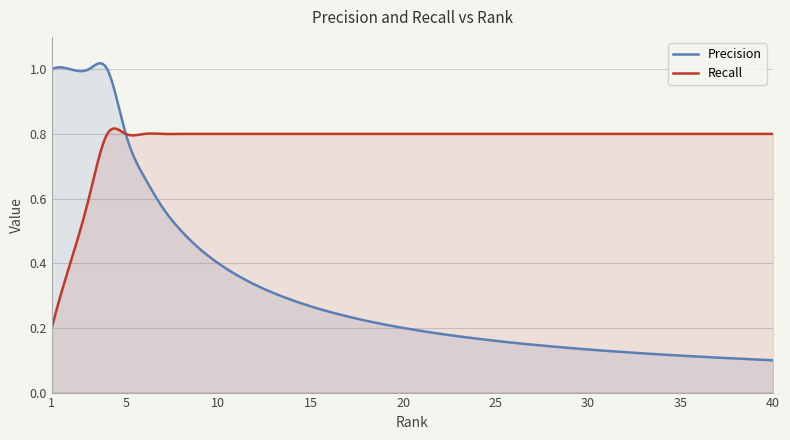

True or false: Precision has a value of 0.2 at 26.

True